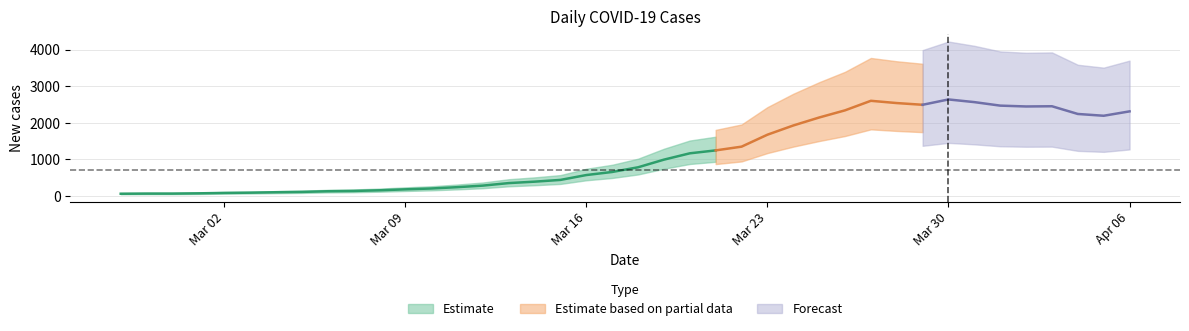

Rank the categories by value from highest to lowest.

2020-03-30, 2020-03-27, 2020-03-31, 2020-03-28, 2020-03-29, 2020-04-01, 2020-04-03, 2020-04-02, 2020-03-26, 2020-04-06, 2020-04-04, 2020-04-05, 2020-03-25, 2020-03-24, 2020-03-23, 2020-03-22, 2020-03-21, 2020-03-20, 2020-03-19, 2020-03-18, 2020-03-17, 2020-03-16, 2020-03-15, 2020-03-14, 2020-03-13, 2020-03-12, 2020-03-11, 2020-03-10, 2020-03-09, 2020-03-08, 2020-03-07, 2020-03-06, 2020-03-05, 2020-03-04, 2020-03-03, 2020-03-02, 2020-03-01, 2020-02-28, 2020-02-29, 2020-02-27